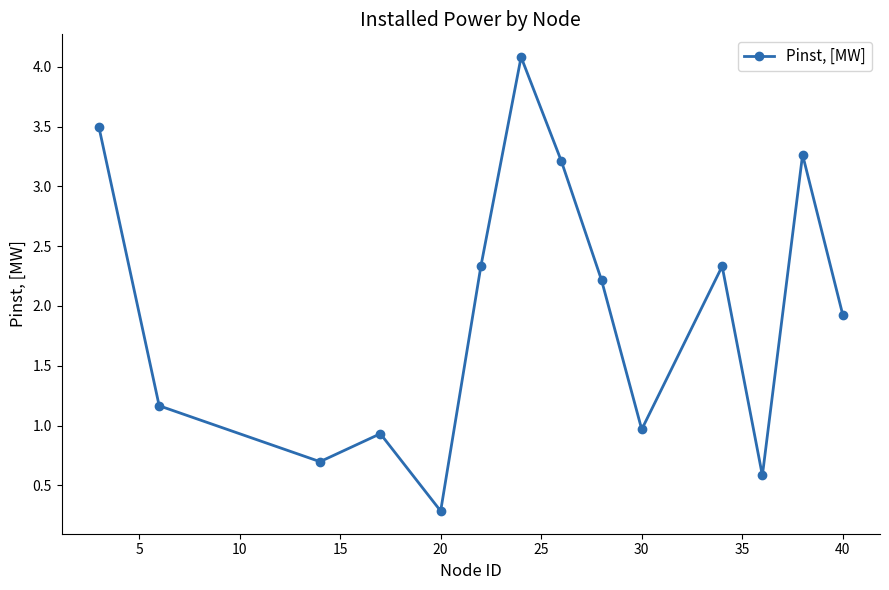

True or false: there are more than 0 points higher than both neighbors.

True